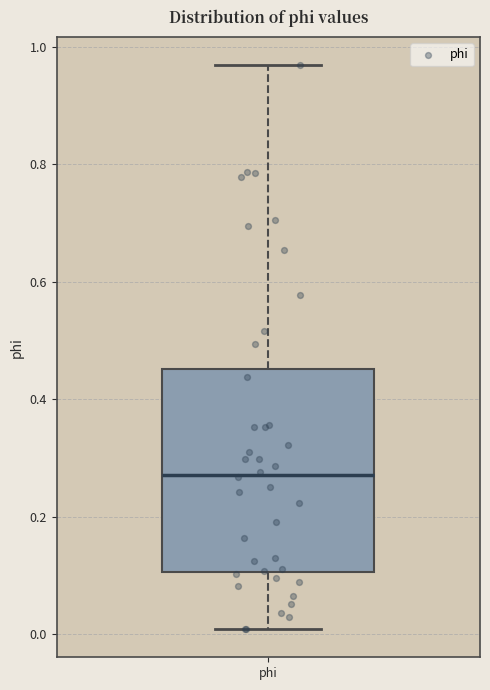

Read this box plot against the y-axis: the position of the median line, the range covered by the box, and the ends of both whiskers. The values are not printed on the chart, so give them approximately, as read against the axis.

median 0.28, box 0.10 to 0.46, whiskers 0.00 to 0.96